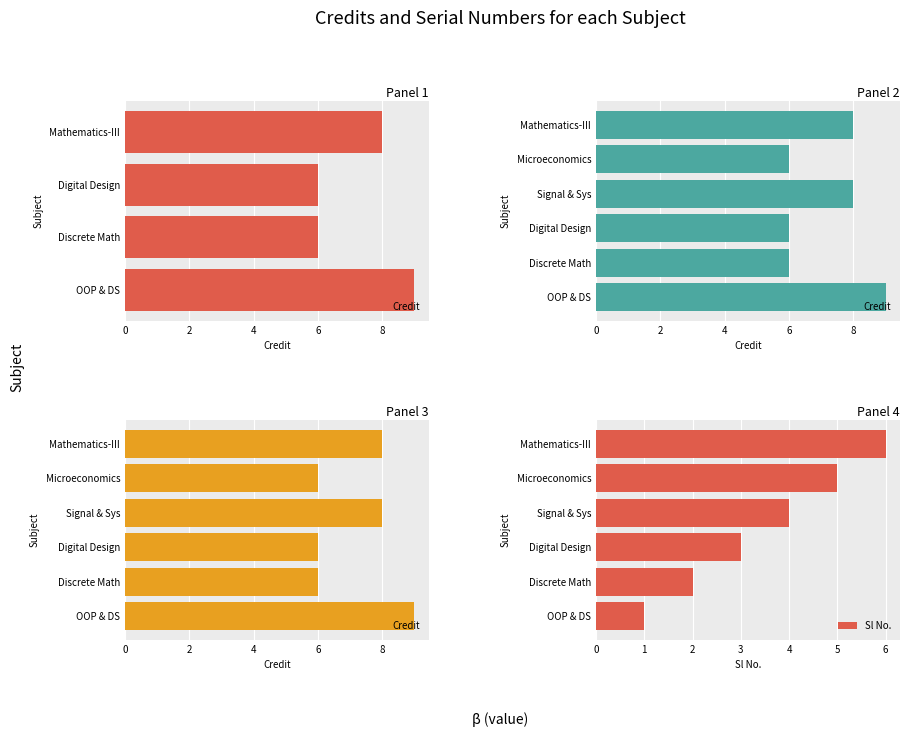

The Sl No. series shows 1 at Discrete Math. True or false?

False